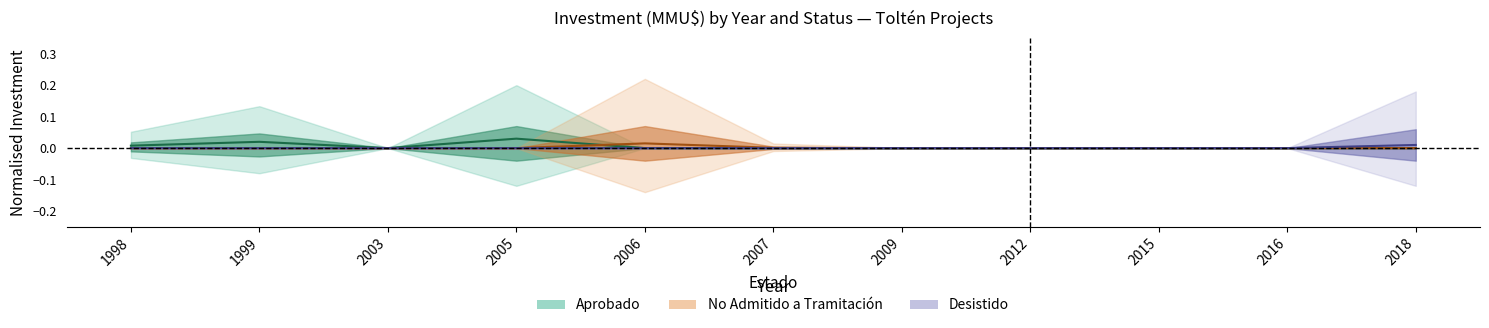

At how many categories does at least one series exceed 0?

9